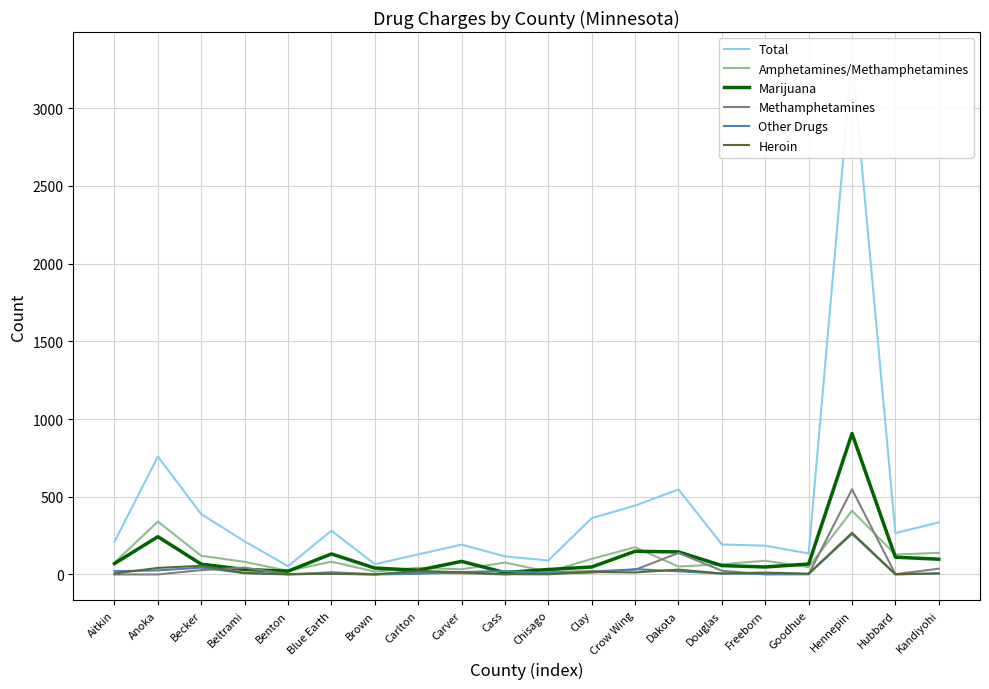

Which series has the largest total across all categories?

Total